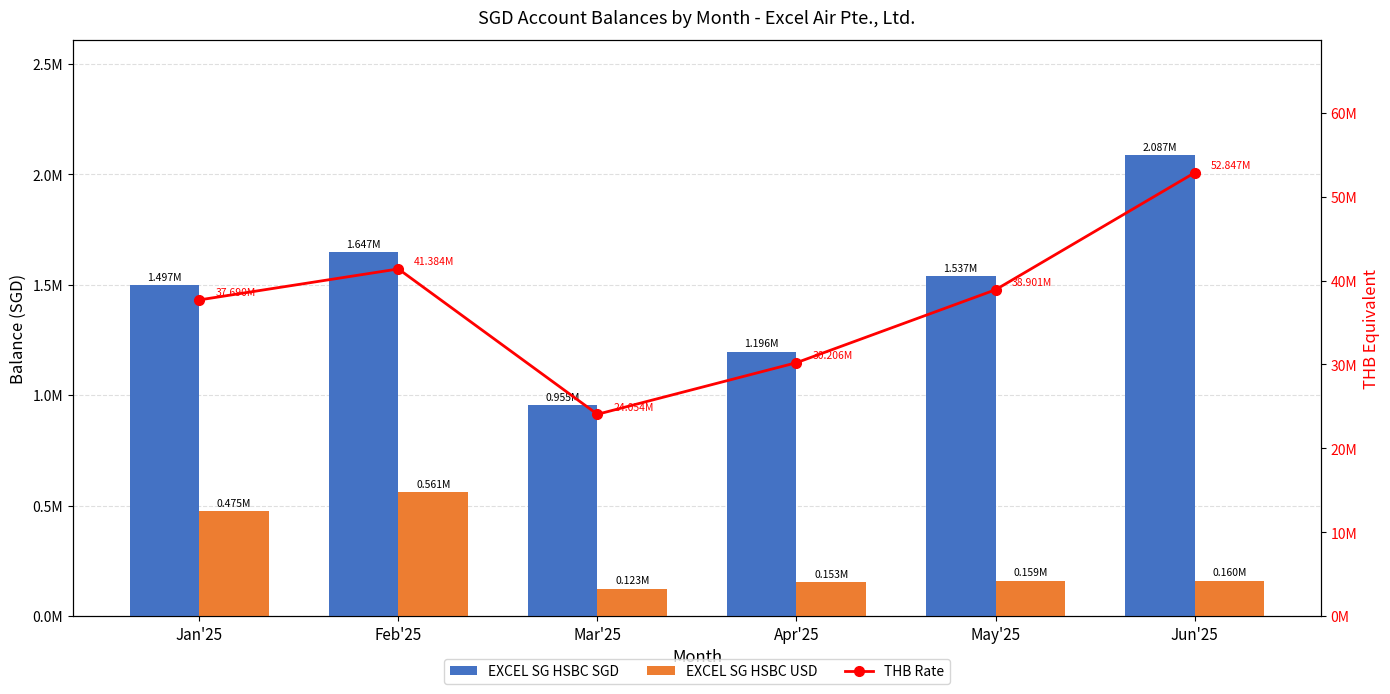

What is the spread (max minus min) of values at May'25?

38741852.9